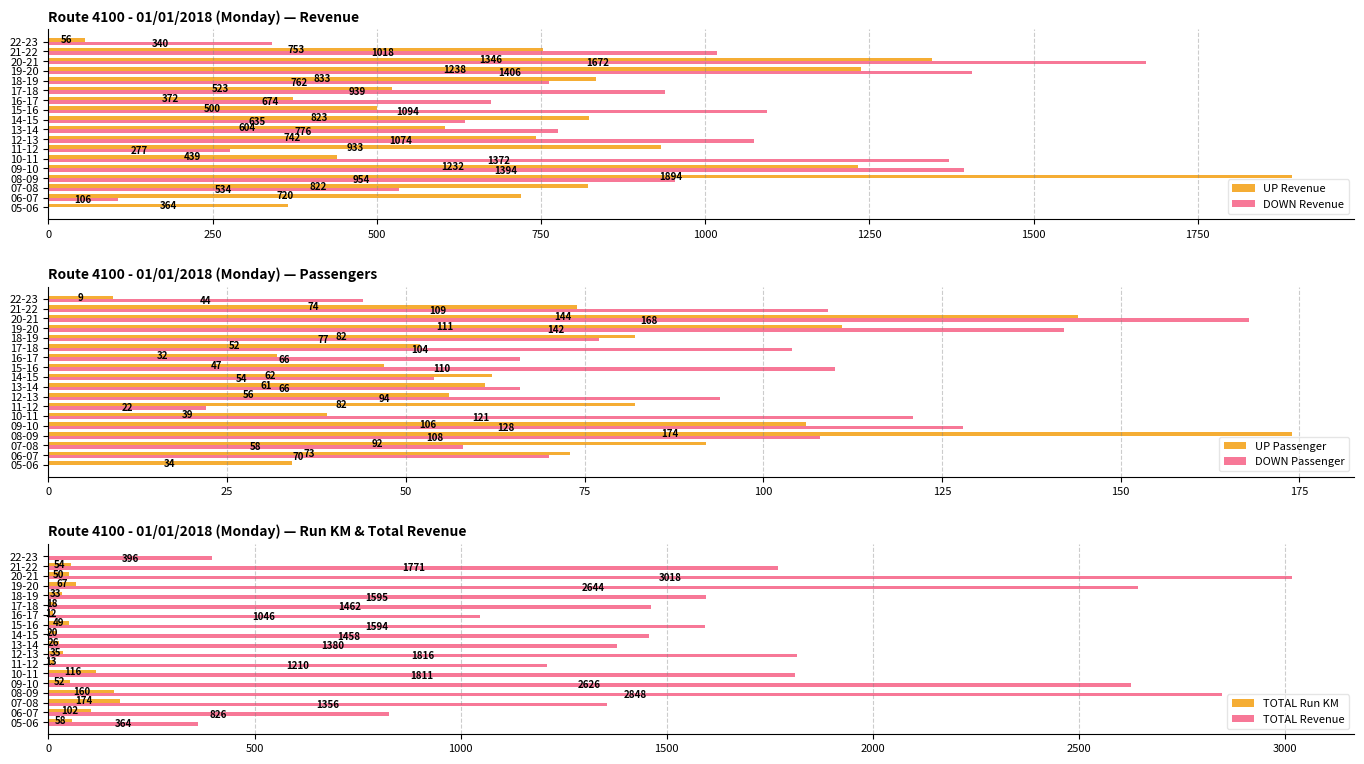

Reading left to right, what are all the values shown in this chart?

UP Revenue: 364	720	822	1894	1232	439	933	742	604	823	500	372	523	833	1238	1346	753	56
DOWN Revenue: 0	106	534	954	1394	1372	277	1074	776	635	1094	674	939	762	1406	1672	1018	340
UP Passenger: 34	73	92	174	106	39	82	56	61	62	47	32	52	82	111	144	74	9
DOWN Passenger: 0	70	58	108	128	121	22	94	66	54	110	66	104	77	142	168	109	44
TOTAL Run KM: 58	102	174	160	52	116	13	35	26	20	49	12	18	33	67	50	54	0
TOTAL Revenue: 364	826	1356	2848	2626	1811	1210	1816	1380	1458	1594	1046	1462	1595	2644	3018	1771	396